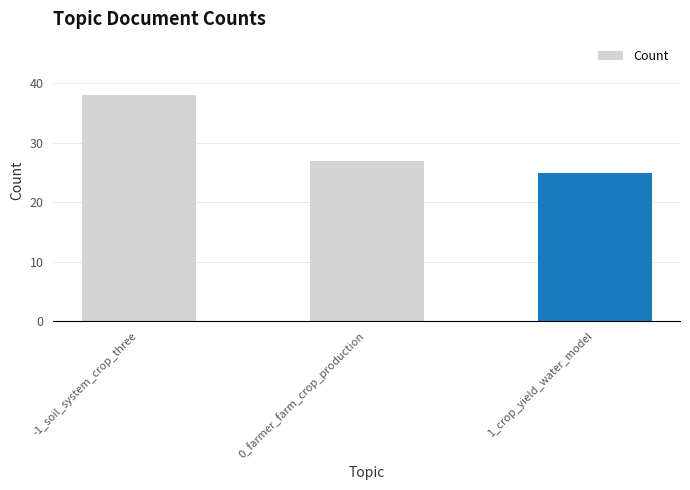

List the labels in order of value, largest first.

-1_soil_system_crop_three, 0_farmer_farm_crop_production, 1_crop_yield_water_model